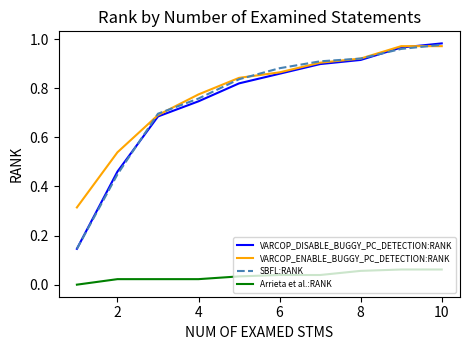

True or false: VARCOP_ENABLE_BUGGY_PC_DETECTION:RANK has more than 1 interior local peaks.

False